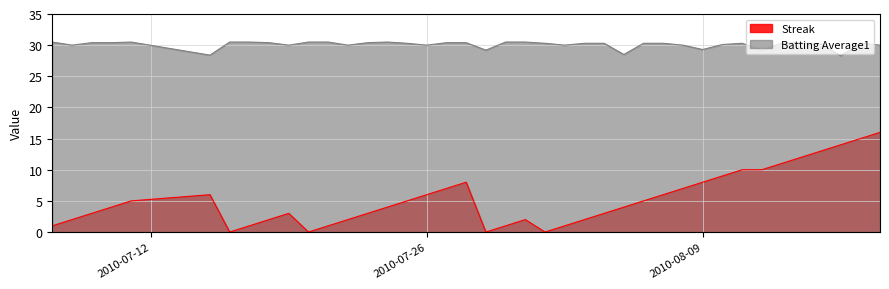

How many data points in Batting Average1 are less than 30?

6